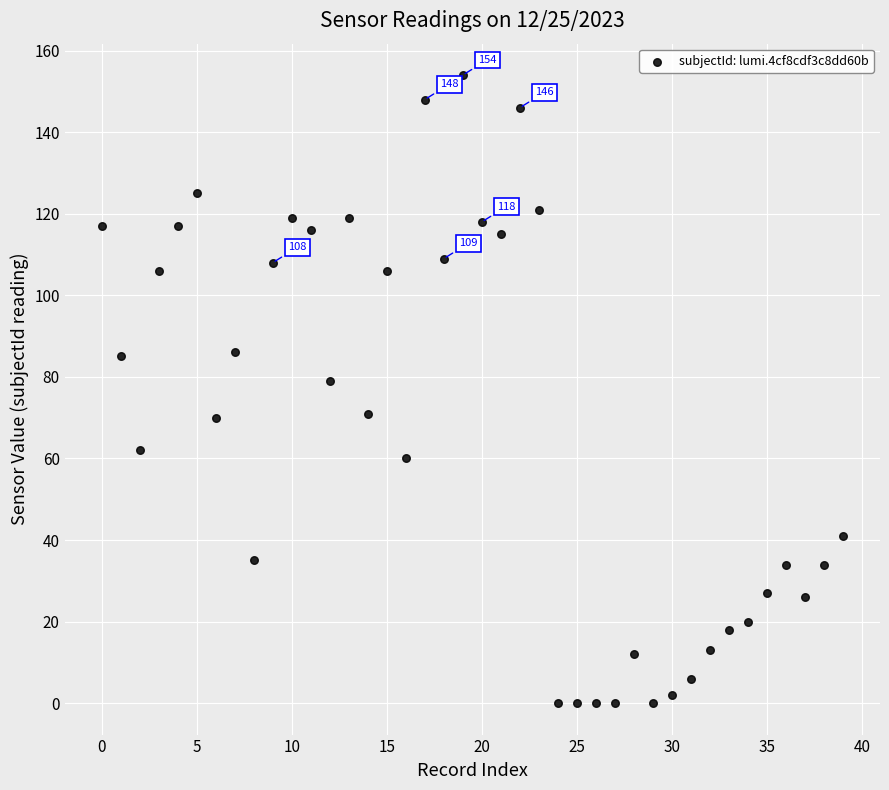

What is the range of Y values (max minus min)?

154